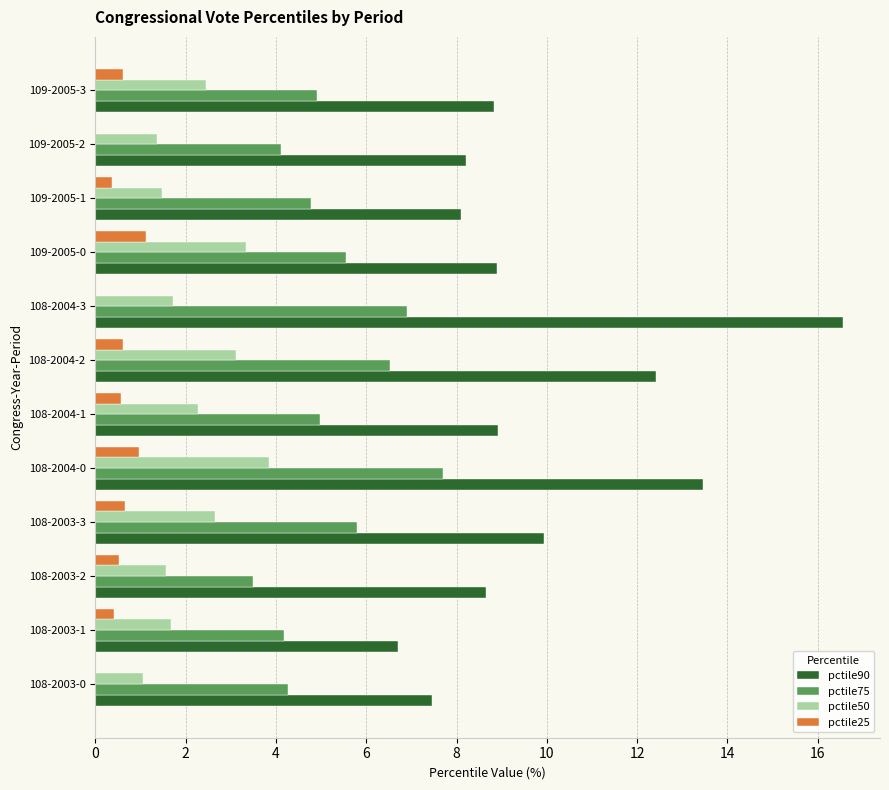

The pctile90 series shows 12.4 at 108-2004-2. True or false?

True